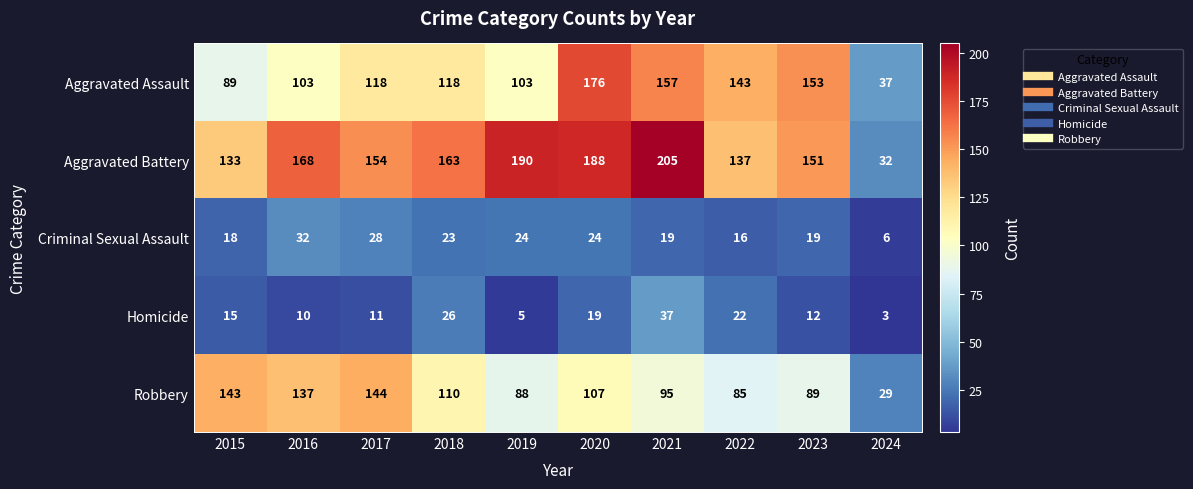

What is the difference between the highest and lowest values at 2016?

158